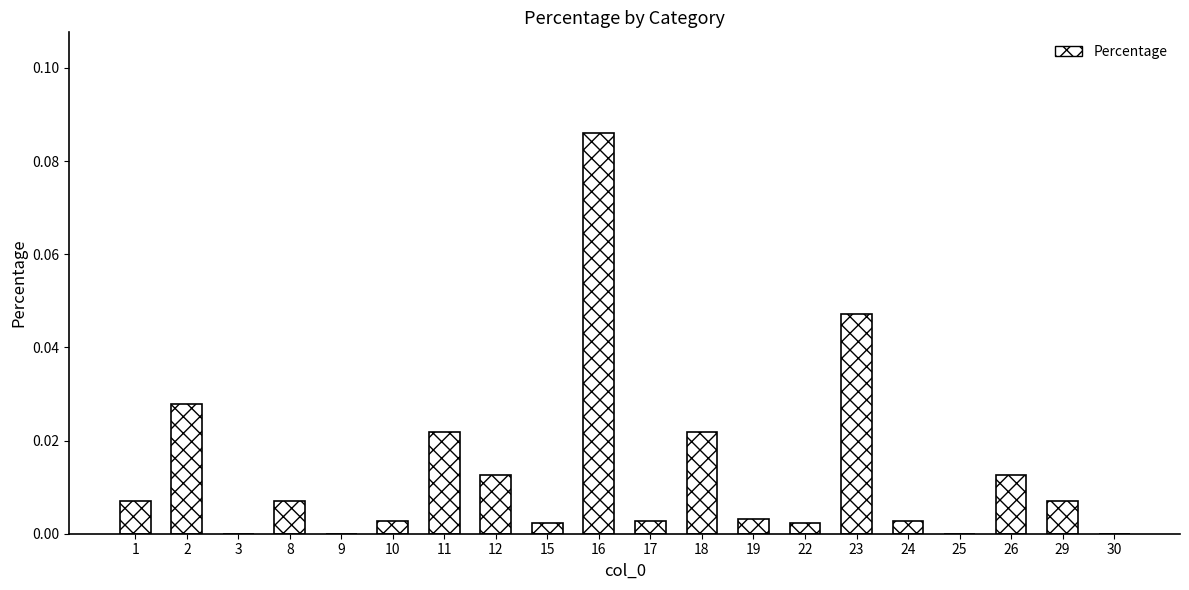

What is the sum of all values?

0.3